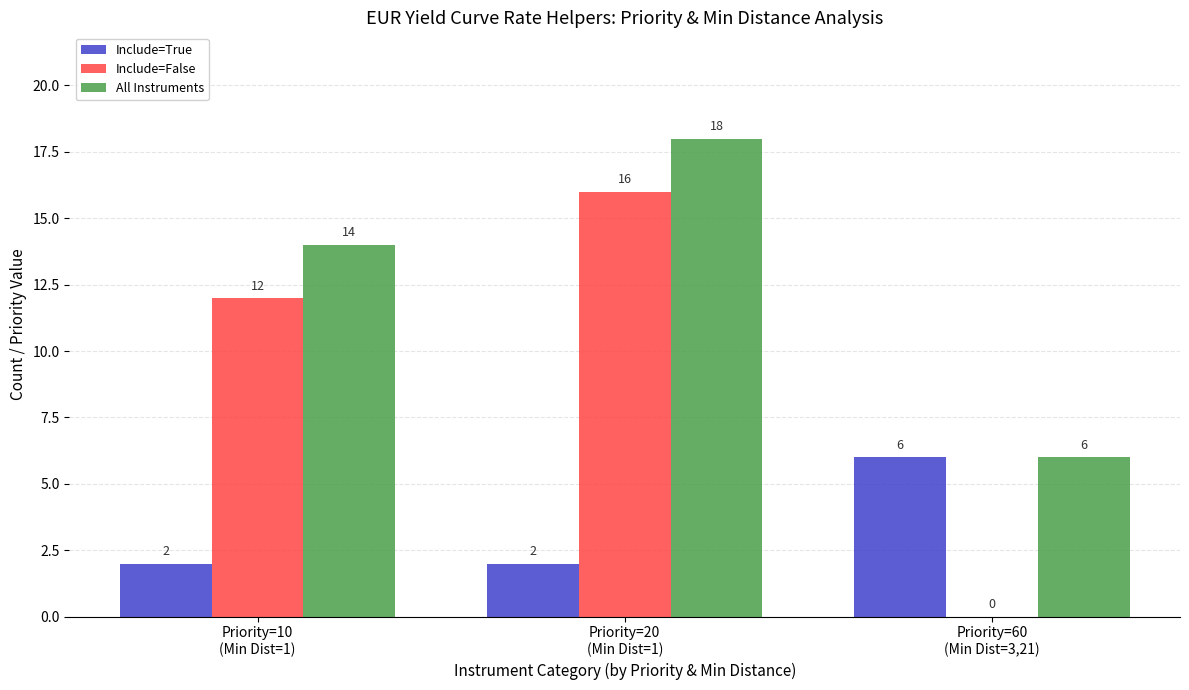

Which series has the largest total across all categories?

All Instruments